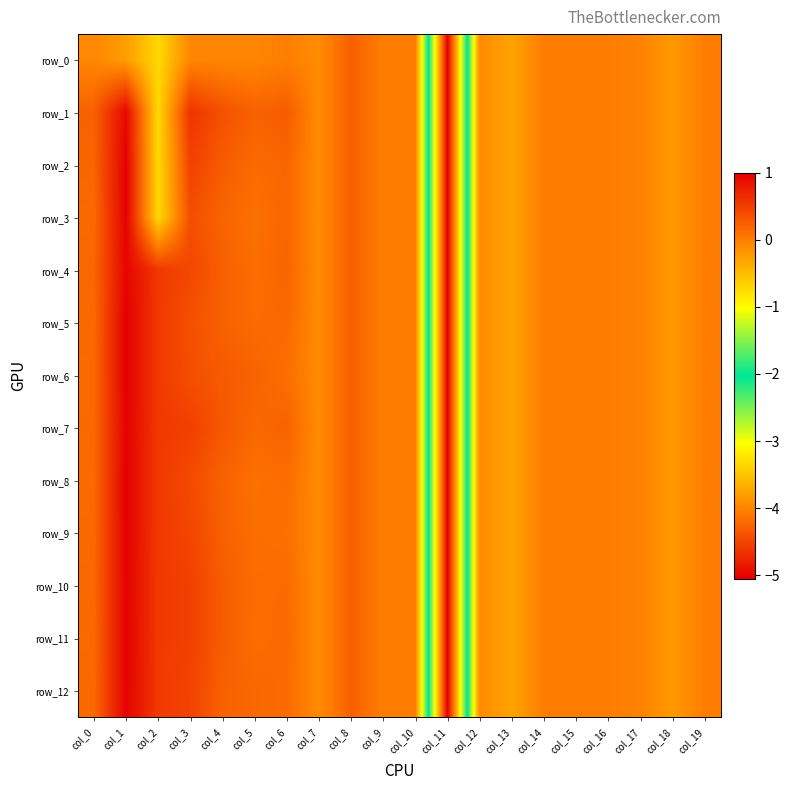

How many values in row_7 are below zero?

10